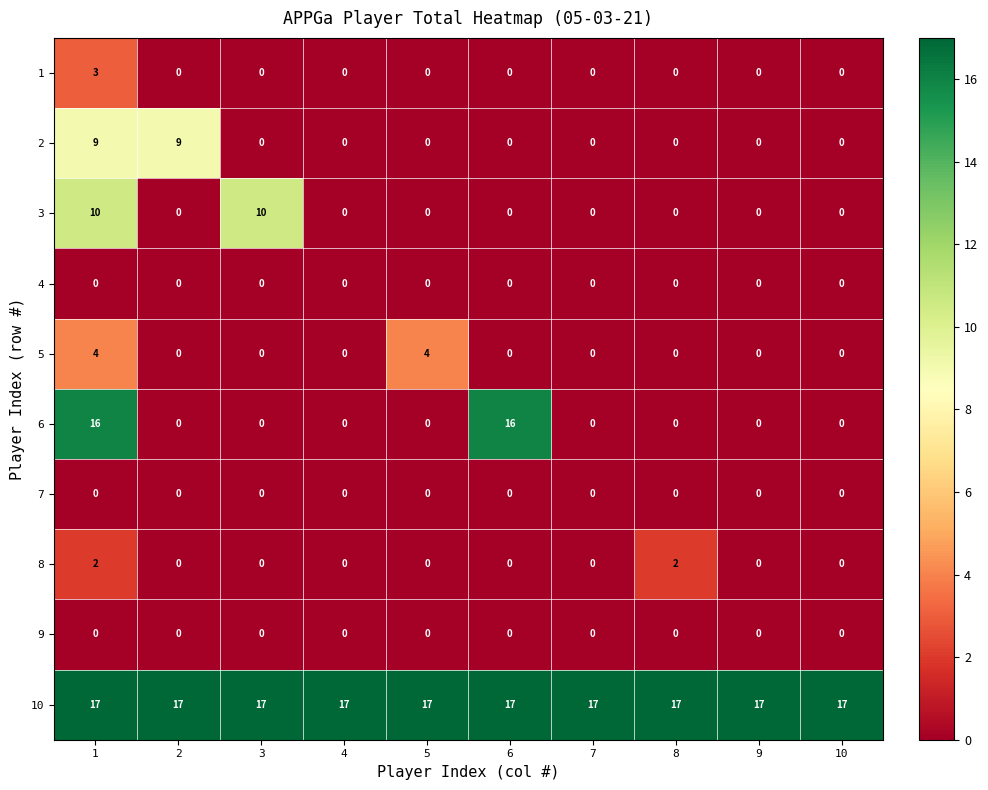

What is the maximum value shown in the chart?

17